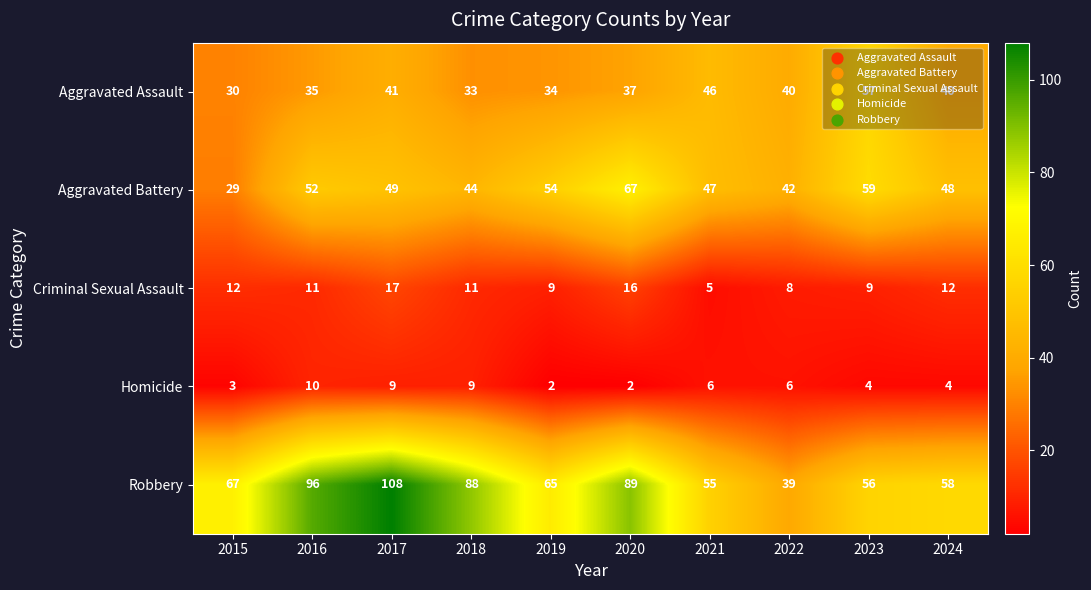

Is the value of Aggravated Battery at 2015 greater than the value of Aggravated Assault at 2016?

No